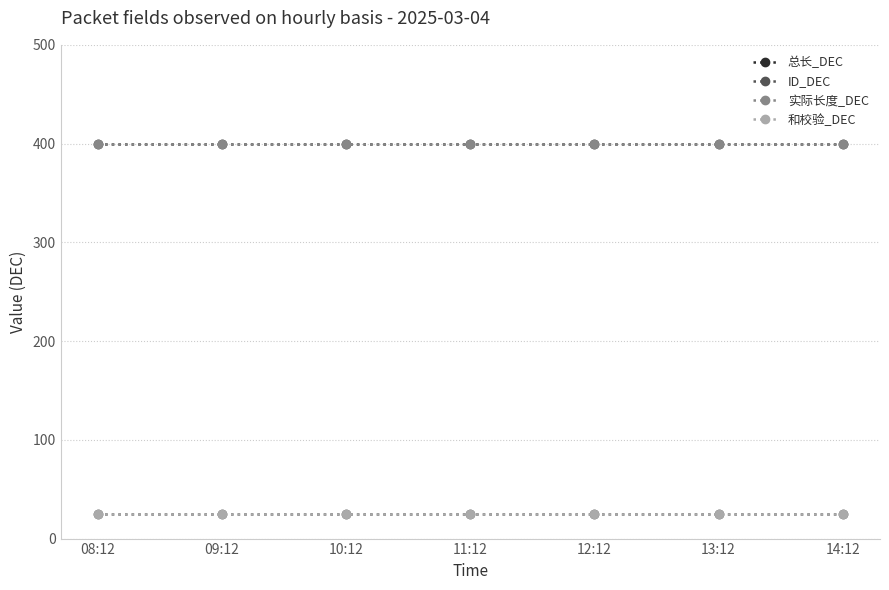

Does the chart display data point markers on the line(s)?

Yes